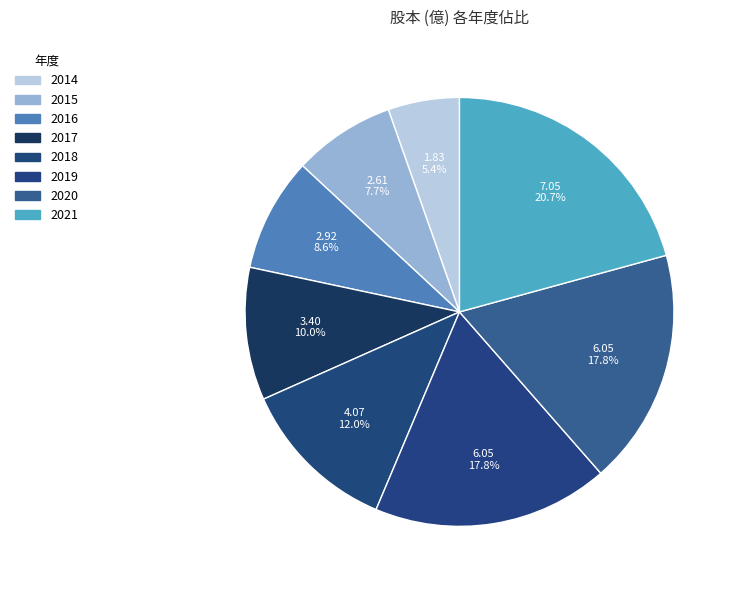

What percentage do 2020 and 2015 together represent?

25.5%